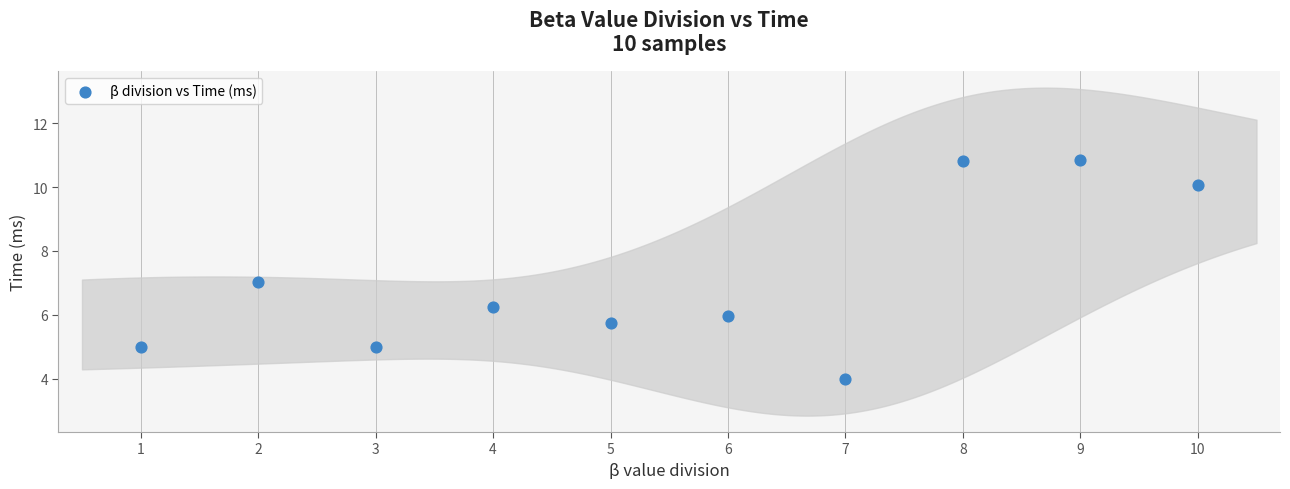

What is the range of X values (max minus min)?

9.0